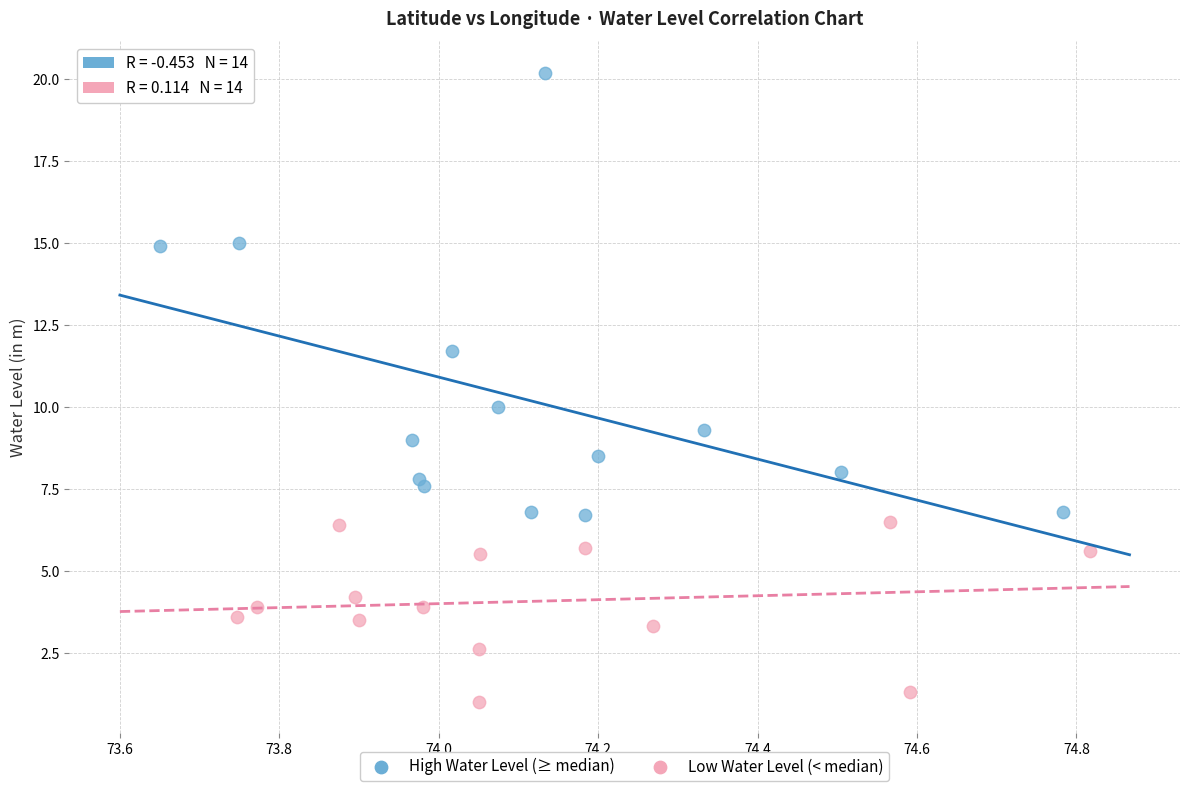

Which series contains the highest Y value?

High Water Level (≥ median)